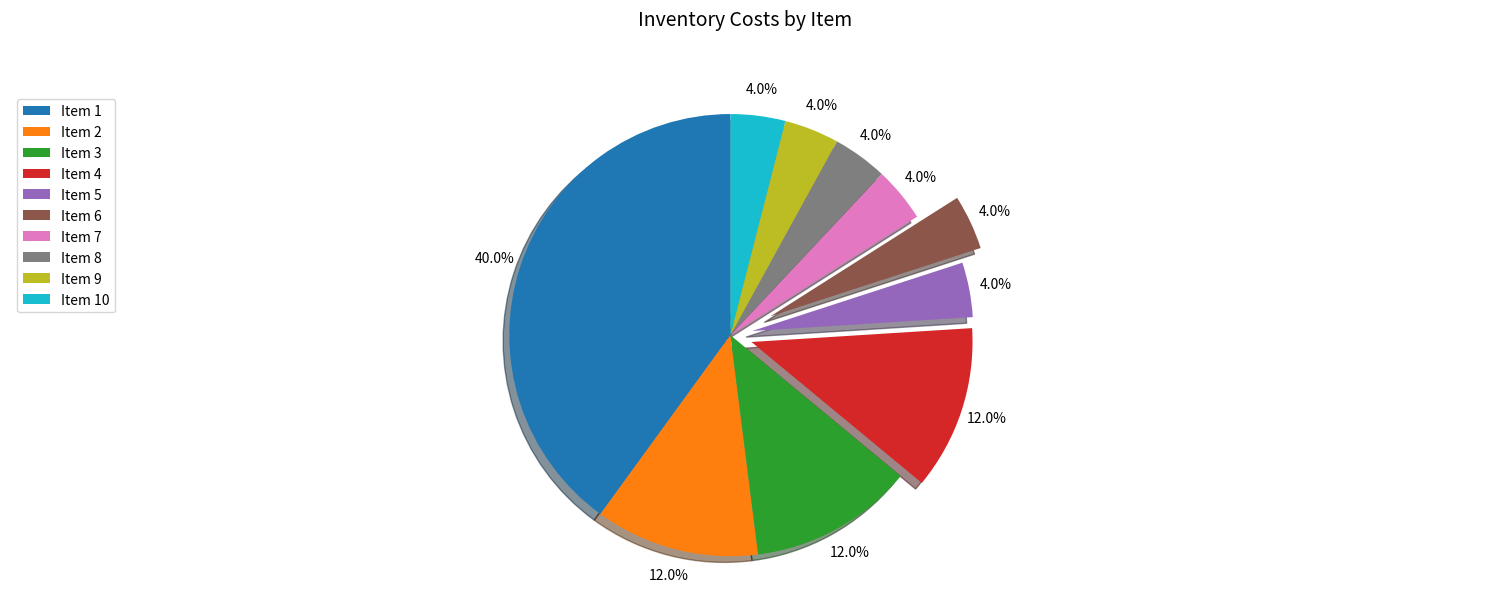

How many slices are in this pie chart?

10